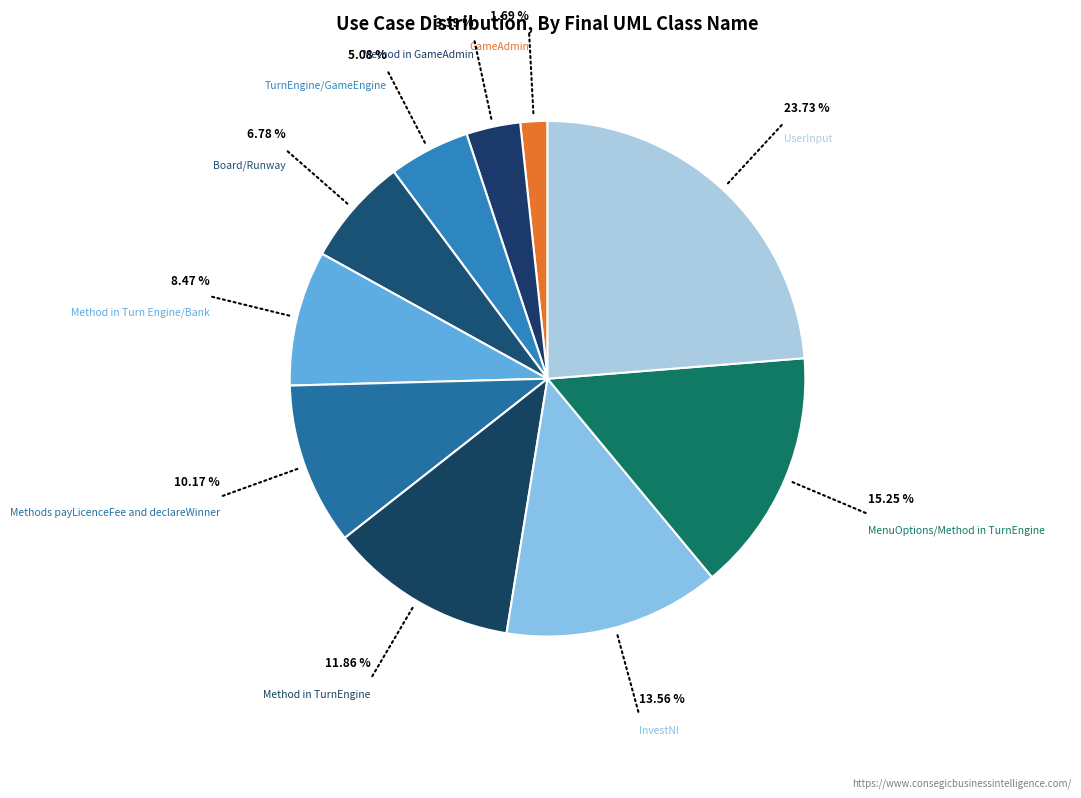

How many segments does this pie chart have?

10